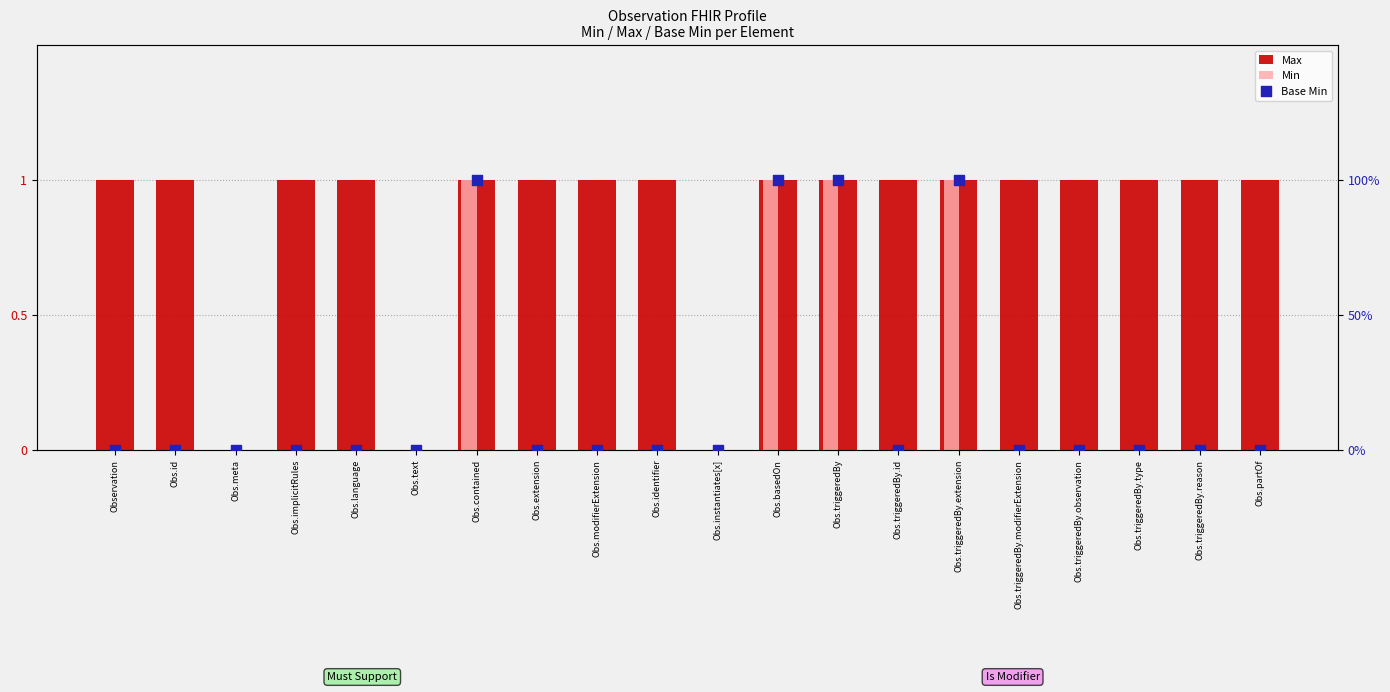

Which series contains the highest Y value?

Max